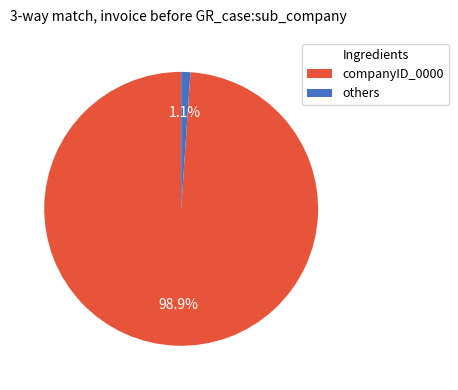

Which slice is the largest?

companyID_0000